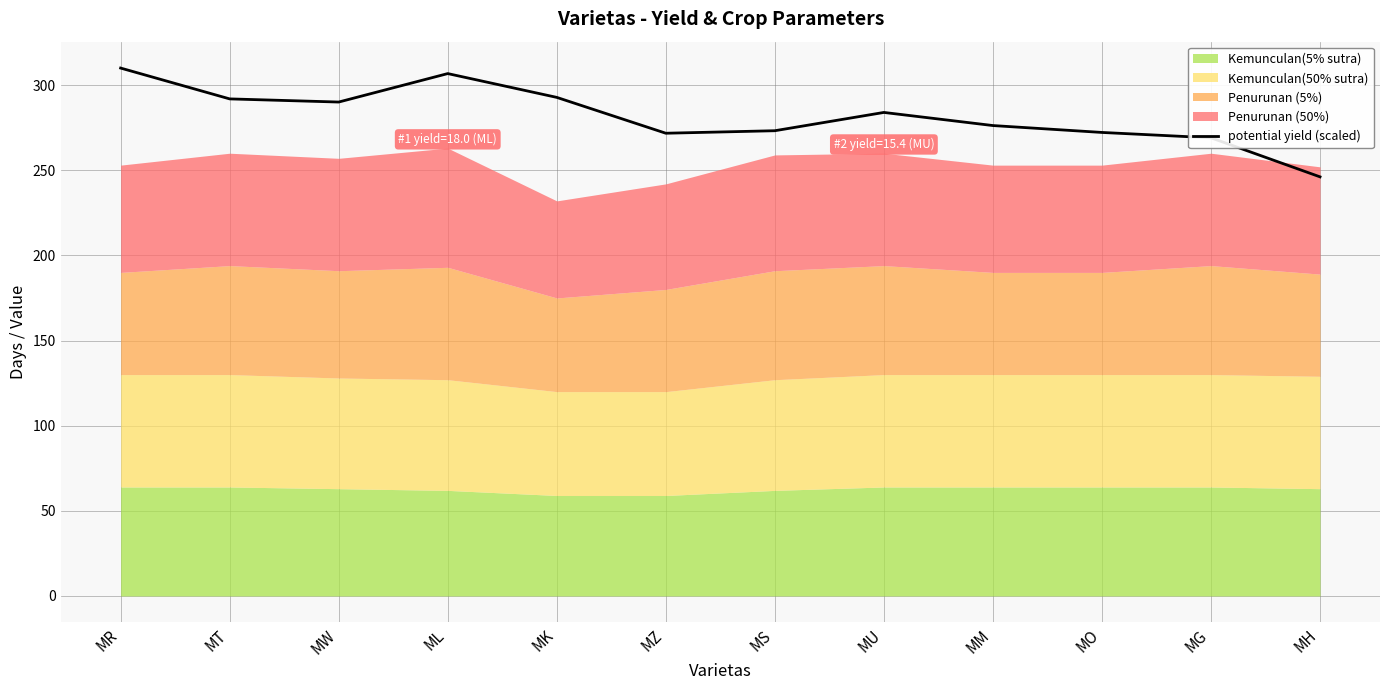

True or false: potential yield (scaled) has a value of 272.2 at MO.

True